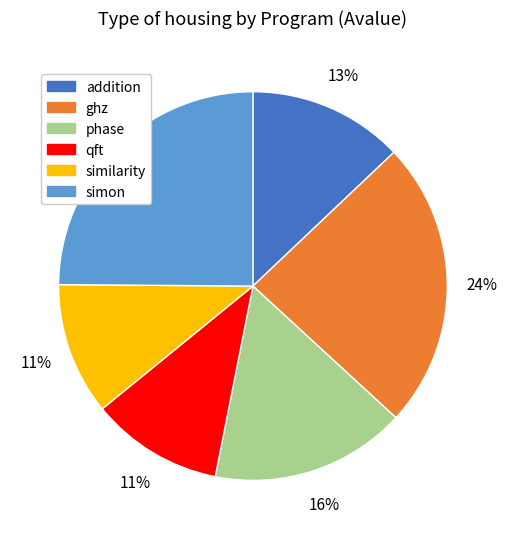

To the nearest percent, what portion does addition represent?

13%